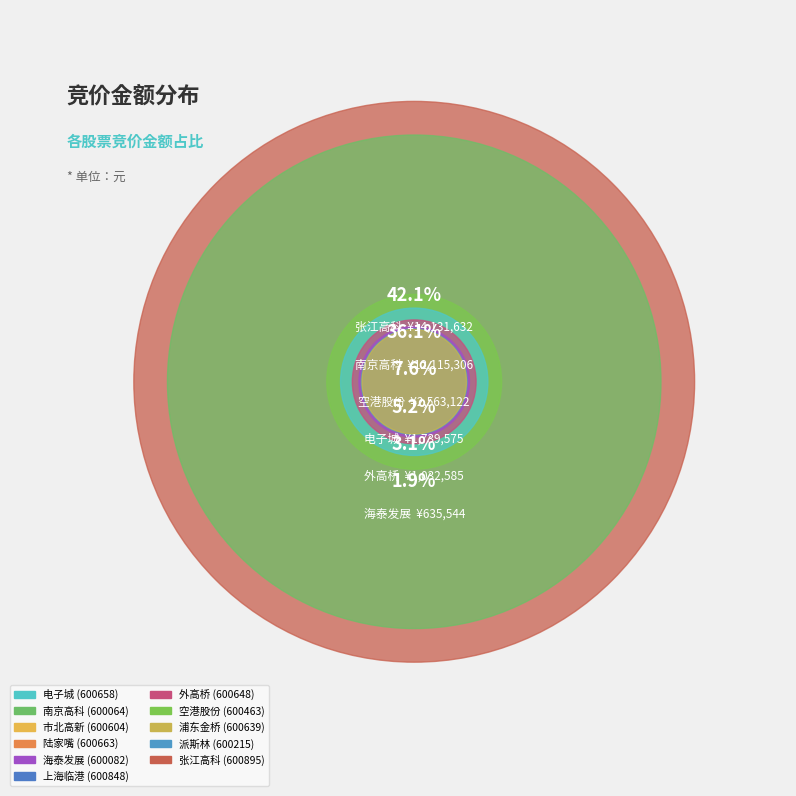

To the nearest percent, what is the combined percentage of 600604 and 600848?

1%